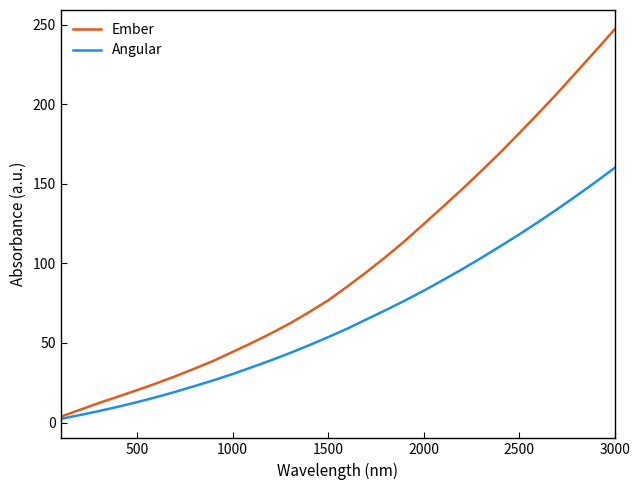

What is the sum of all Ember values?

2959.1